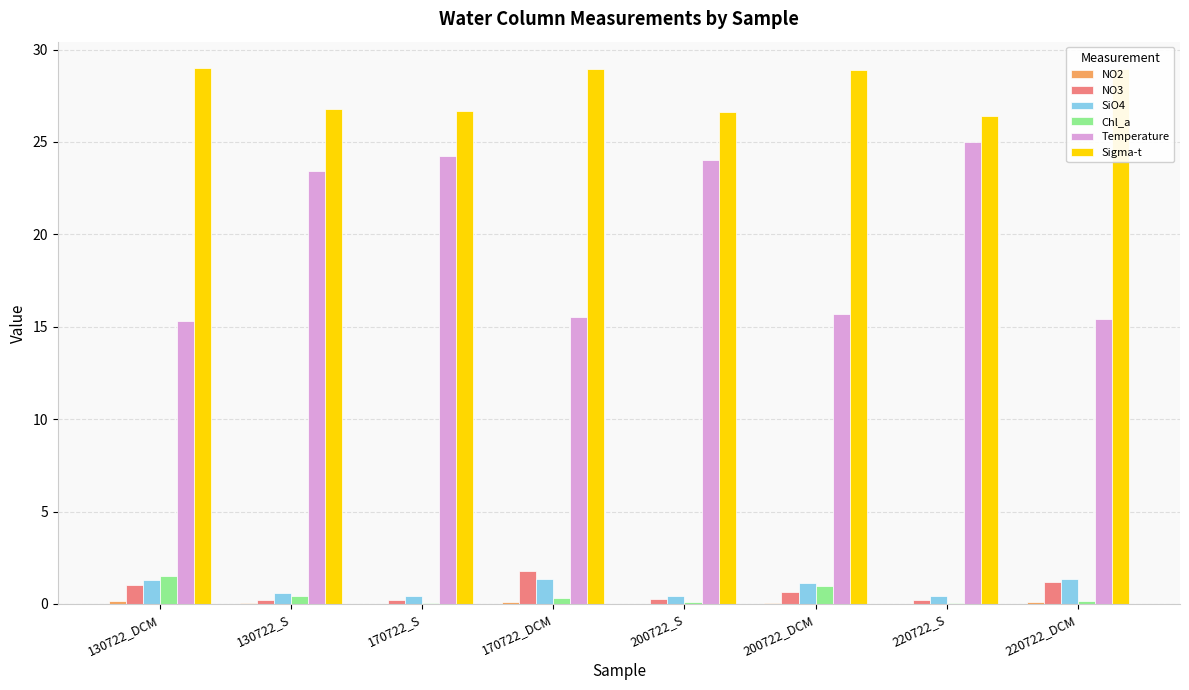

What is the maximum value shown in the chart?

29.0